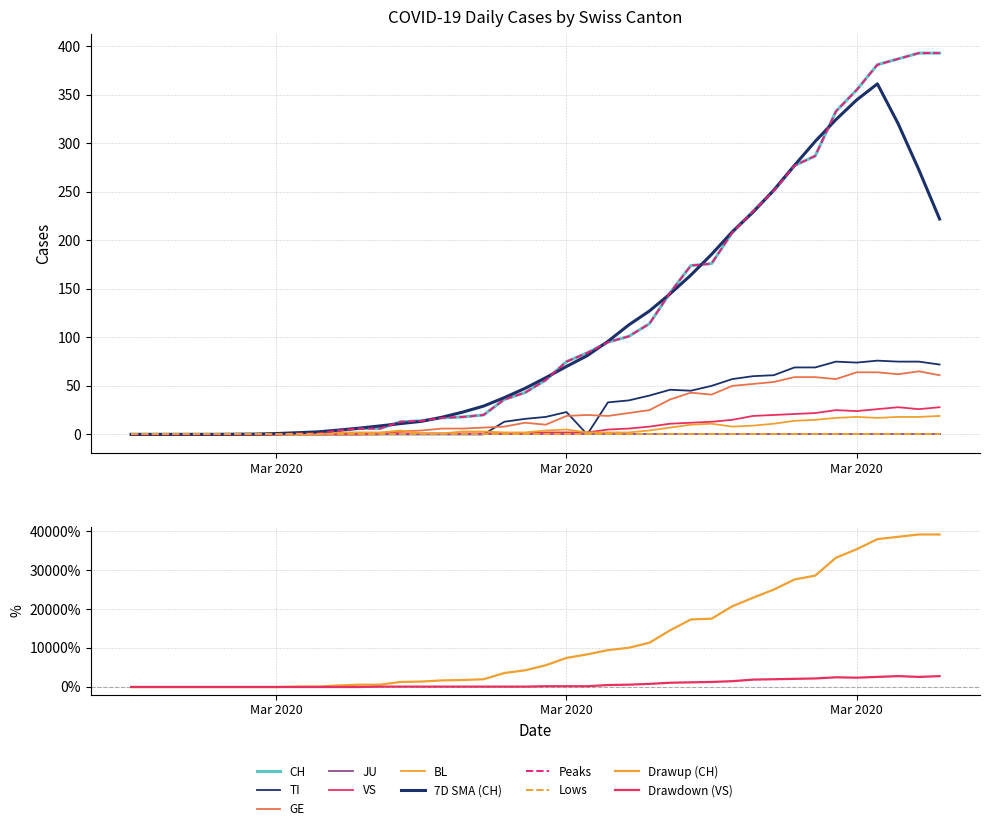

True or false: BL has more than 2 points higher than both neighbors.

True